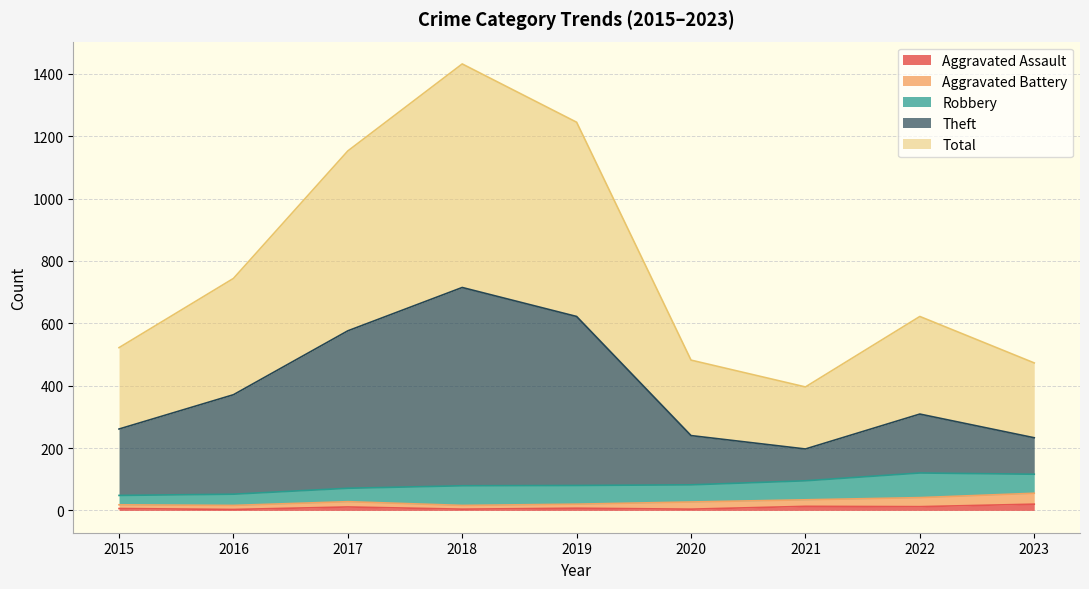

How many lines are shown in the chart?

5